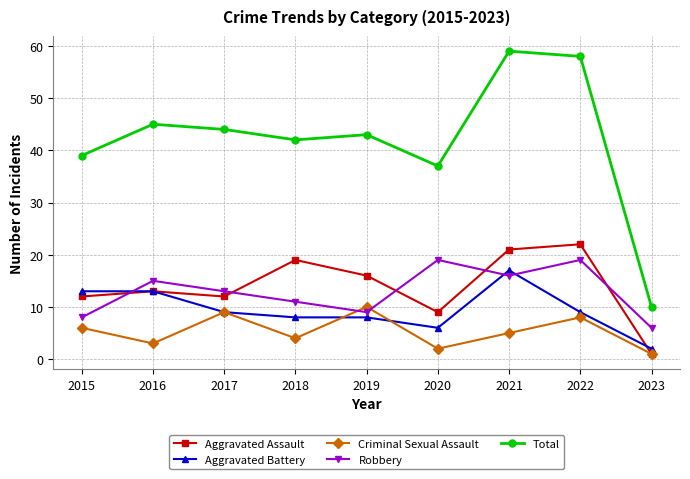

Which series changed the most between 2016 and 2023?

Total